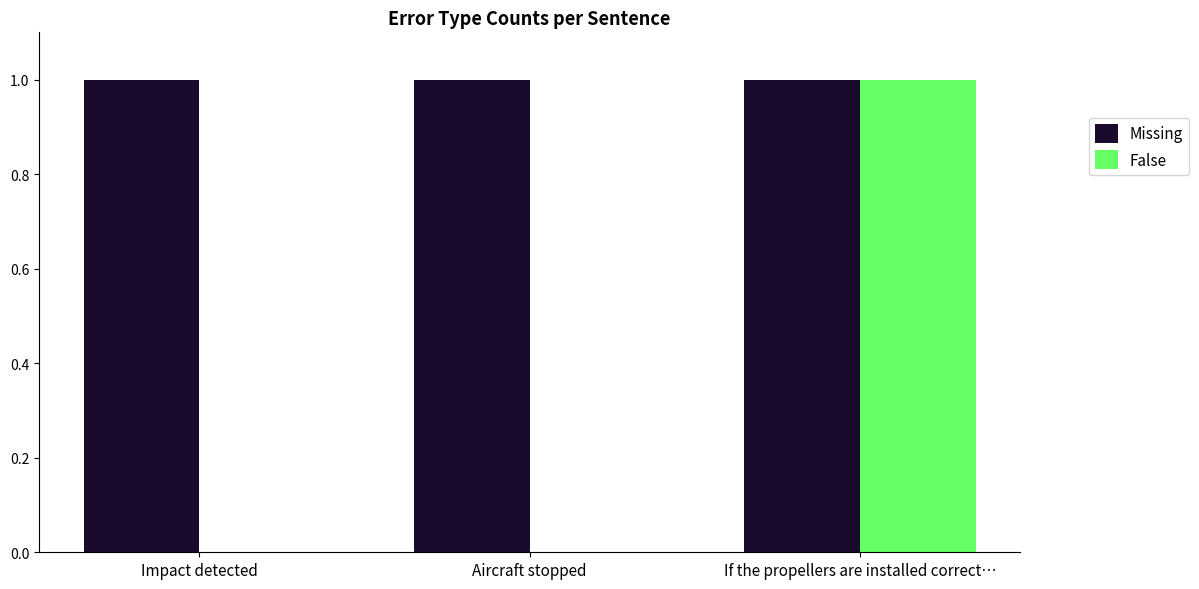

What is the spread (max minus min) of values at Aircraft stopped?

1